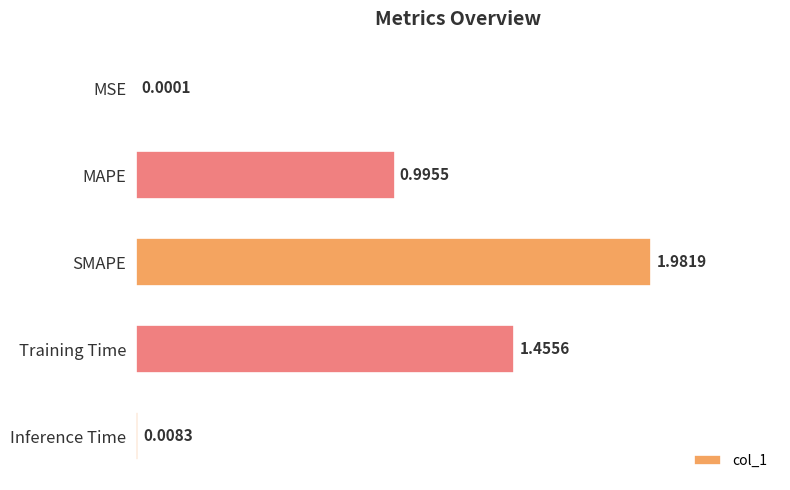

Where is the data nearest to the value 0?

MSE